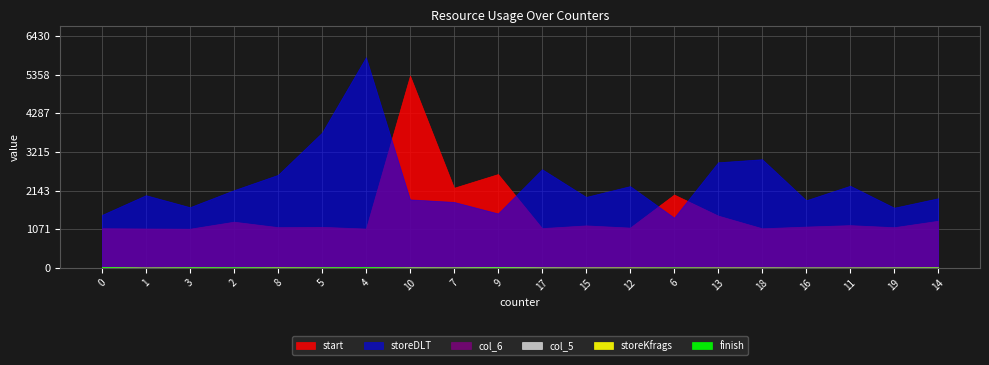

How many interior local valleys does the storeKfrags series have?

4